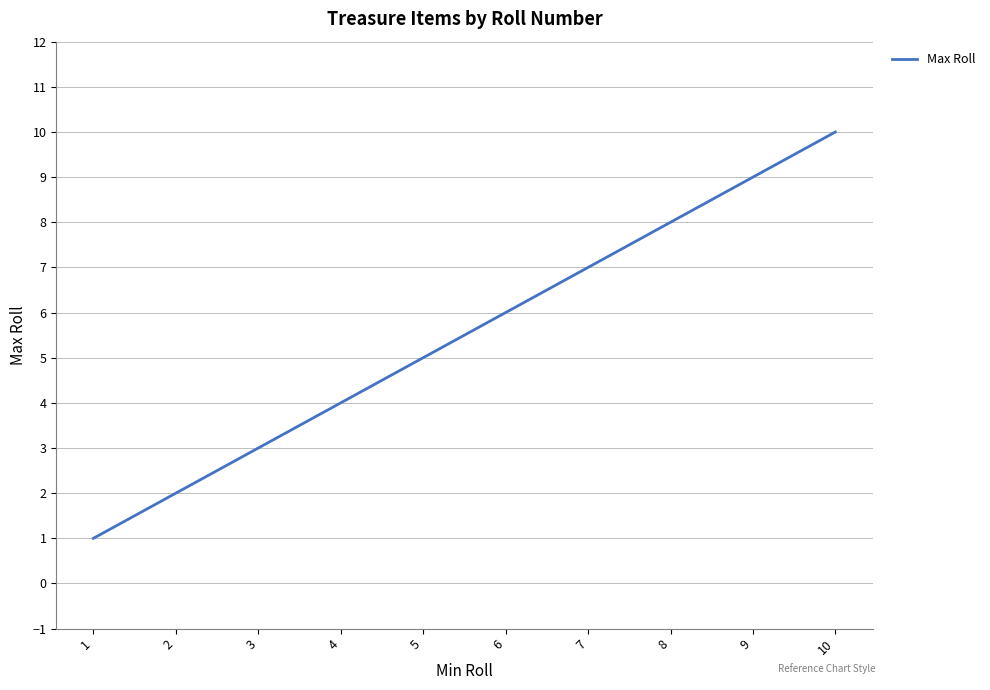

Reading right to left, transcribe all the data shown in this chart.

10=10	9=9	8=8	7=7	6=6	5=5	4=4	3=3	2=2	1=1